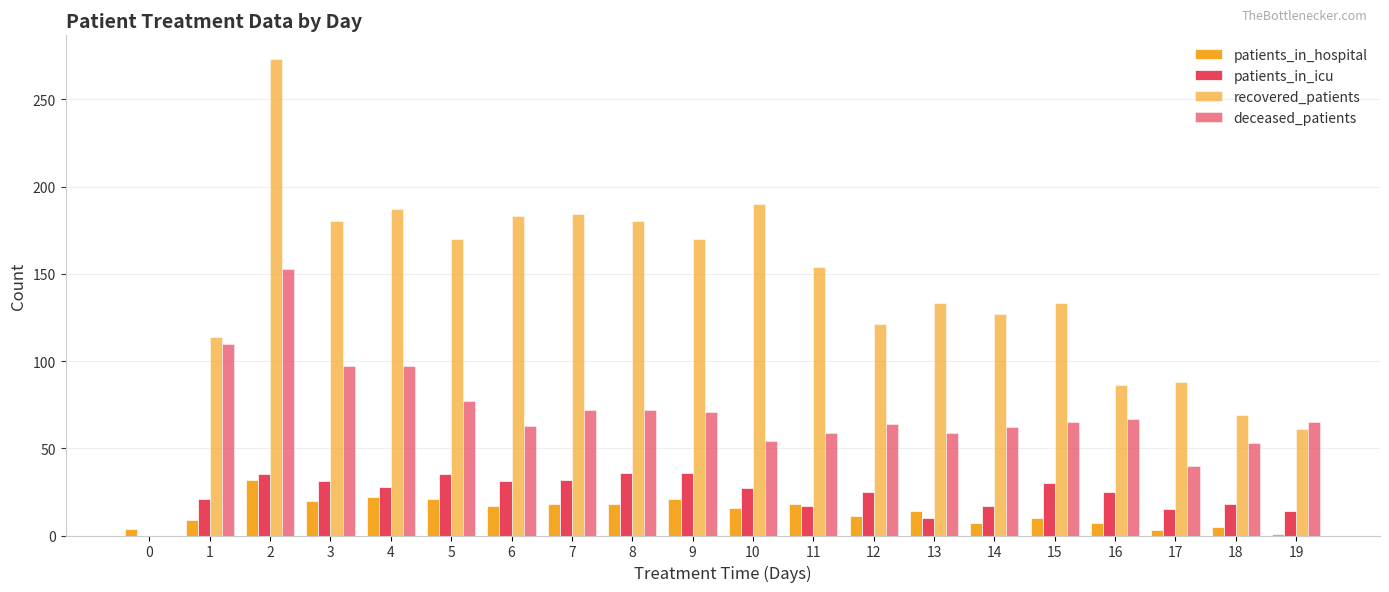

Are the bars horizontal?

No